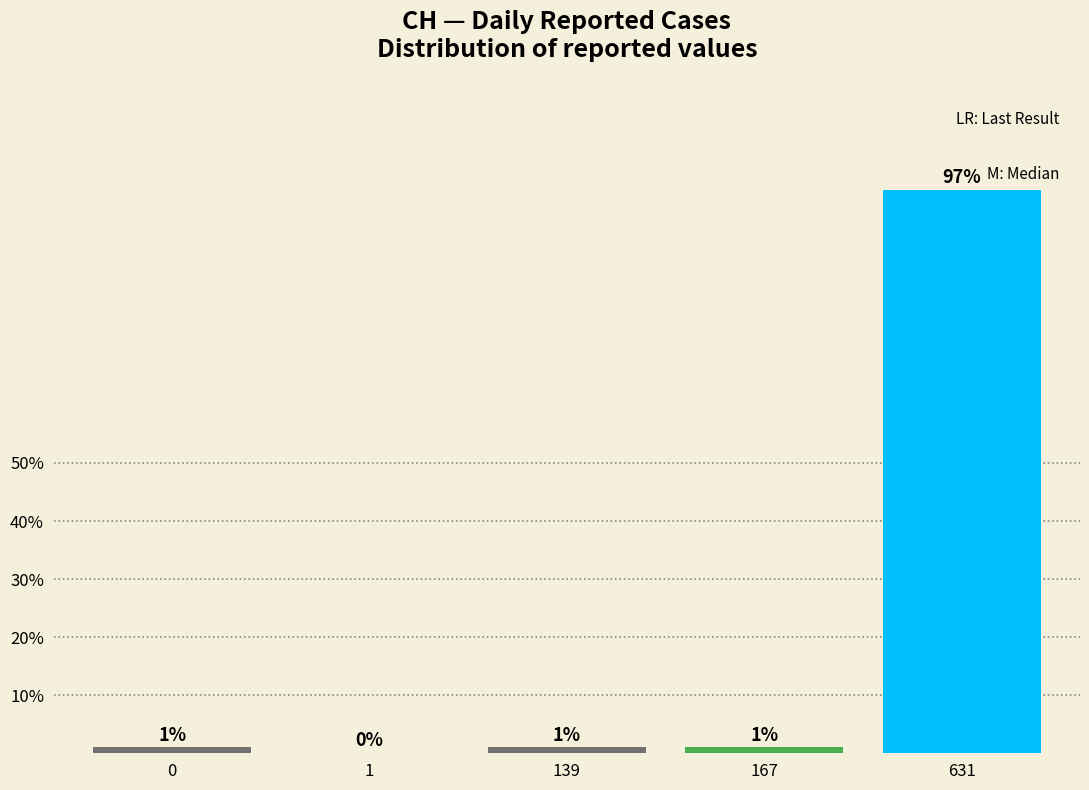

Reading left to right, extract all data points from this chart.

0=1.0	1=0.0	139=1.0	167=1.0	631=97.0